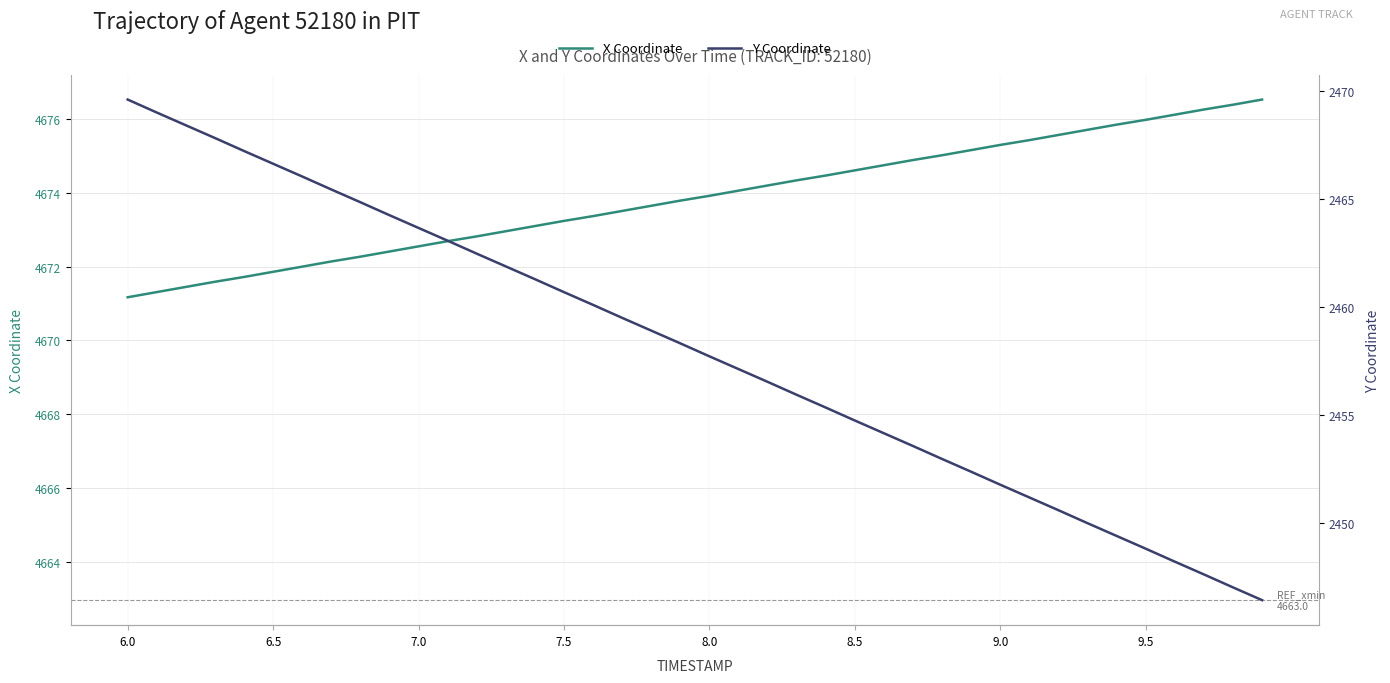

The value of X Coordinate at 6.0 is 4671.2. True or false?

True